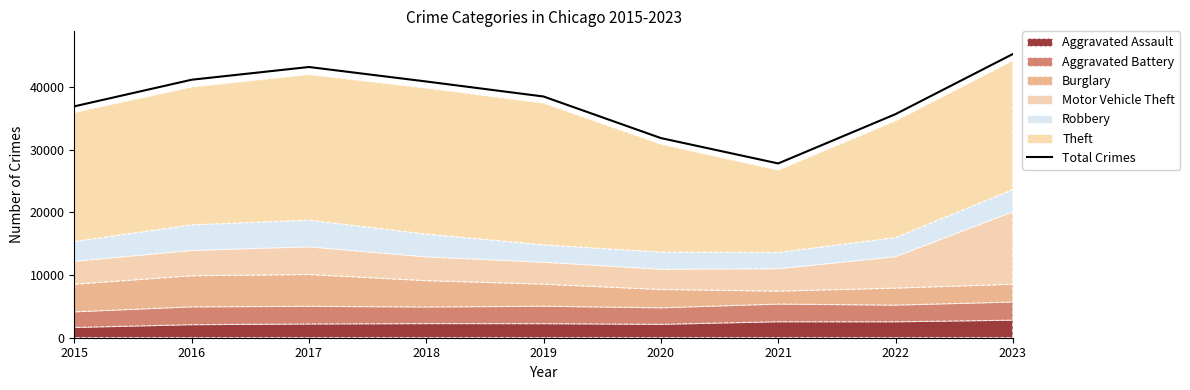

Reading left to right, extract all data points from this chart.

2015=36879	2016=41121	2017=43151	2018=40842	2019=38448	2020=31823	2021=27778	2022=35636	2023=45219